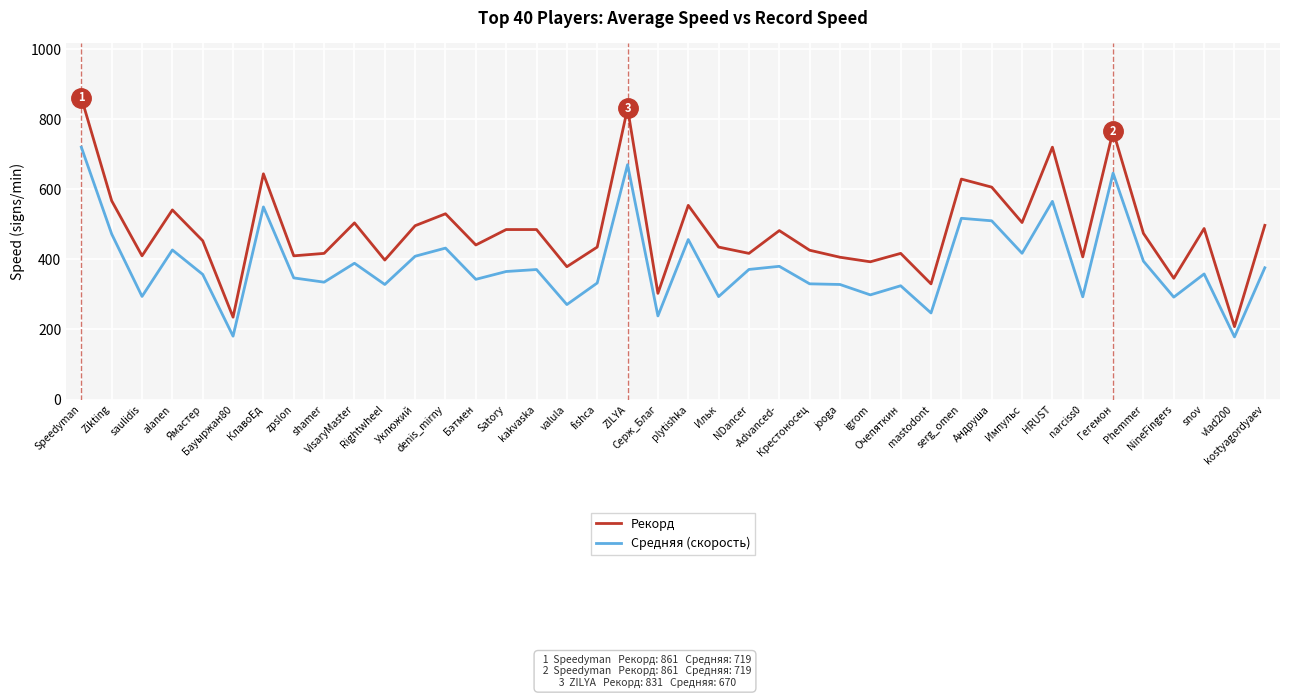

What position from the left is NDancer?

23